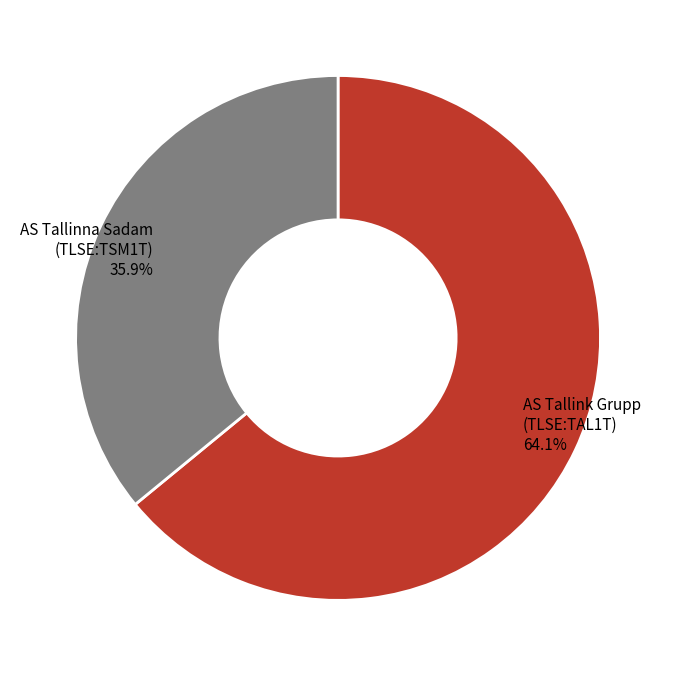

What is the total percentage of AS Tallink Grupp (TLSE:TAL1T) and AS Tallinna Sadam (TLSE:TSM1T)?

100.0%